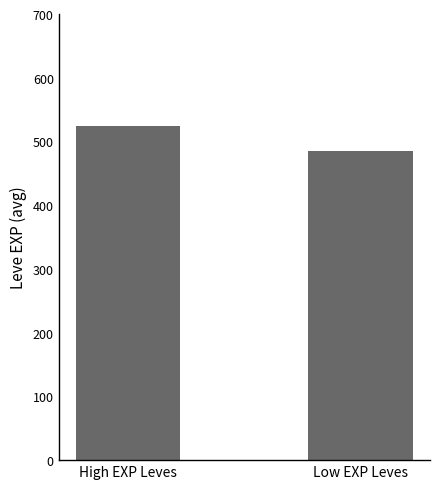

Reading left to right, what are all the values shown in this chart?

525	485